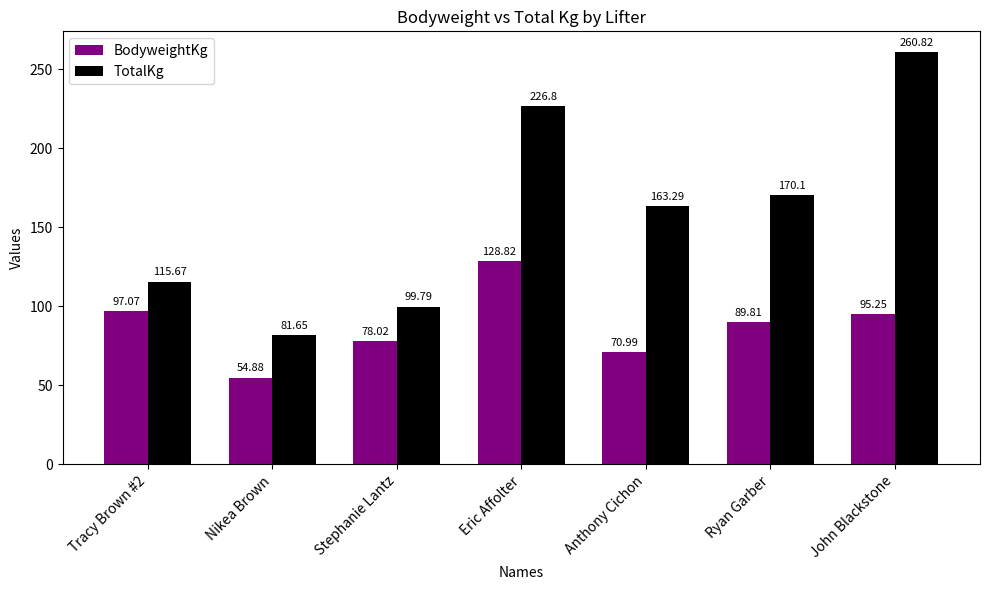

Rank the categories by BodyweightKg value from highest to lowest.

Eric Affolter, Tracy Brown #2, John Blackstone, Ryan Garber, Stephanie Lantz, Anthony Cichon, Nikea Brown